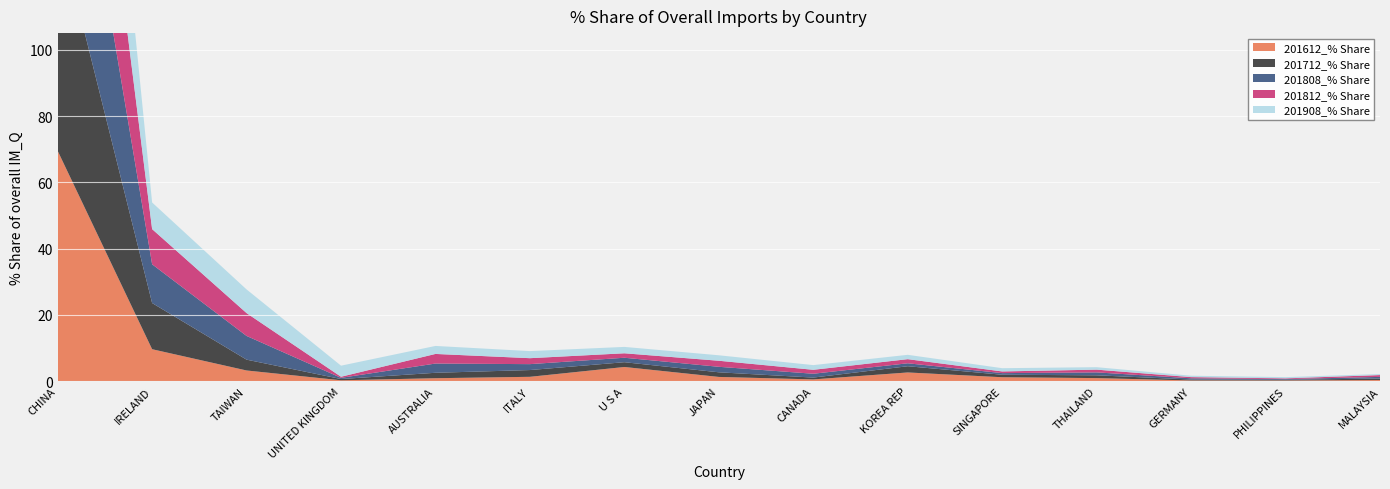

Reading left to right, extract all data points from this chart.

201612_% Share: 69.5	9.7	3.3	0.3	0.9	1.4	4.3	1.3	0.6	2.7	1.2	1.0	0.3	0.2	0.4
201712_% Share: 68.3	13.9	3.3	0.4	1.6	2.0	1.4	1.4	0.6	1.9	0.8	0.8	0.3	0.2	0.5
201808_% Share: 67.0	11.7	7.2	0.4	2.8	1.8	1.3	1.7	1.2	0.9	0.5	0.9	0.4	0.2	0.5
201812_% Share: 67.9	10.6	6.9	0.3	2.9	1.8	1.3	1.8	1.2	1.2	0.5	0.8	0.4	0.2	0.5
201908_% Share: 66.2	8.0	7.1	3.3	2.4	2.1	1.9	1.7	1.4	1.3	1.0	0.7	0.4	0.4	0.3